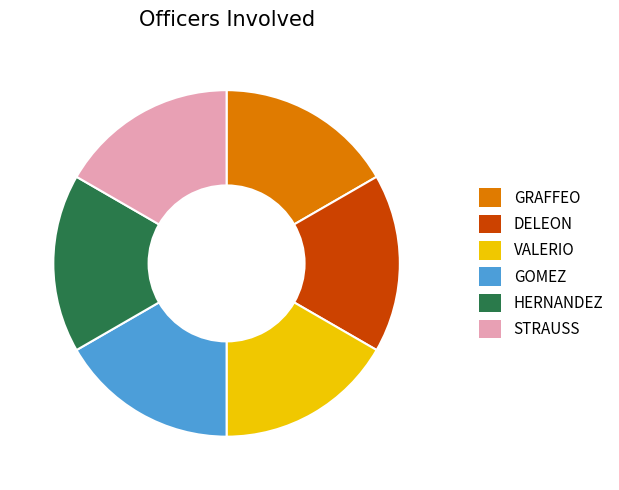

Approximately how many times larger is the value at DELEON compared to STRAUSS?

1.0